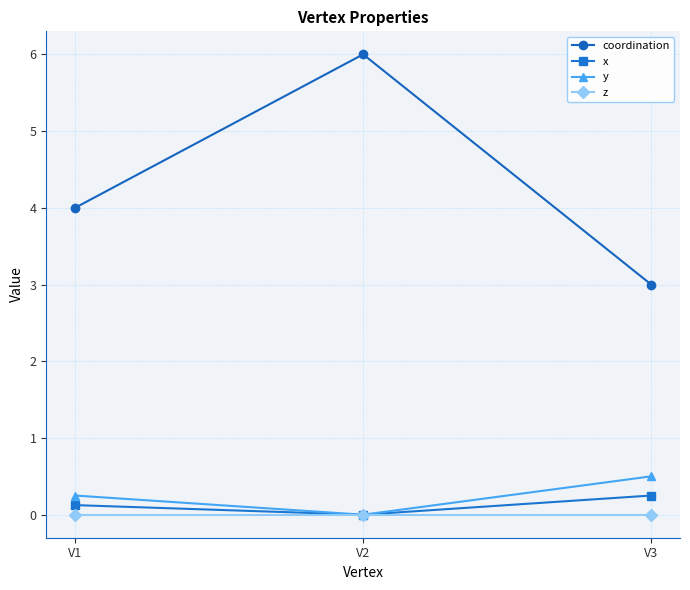

Which series has the largest range (max minus min)?

coordination